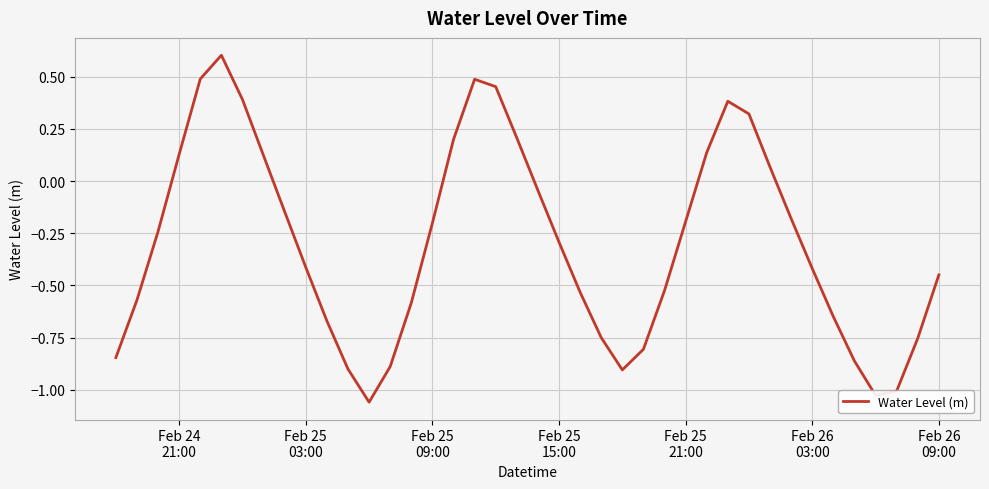

What is the maximum value shown in the chart?

0.6